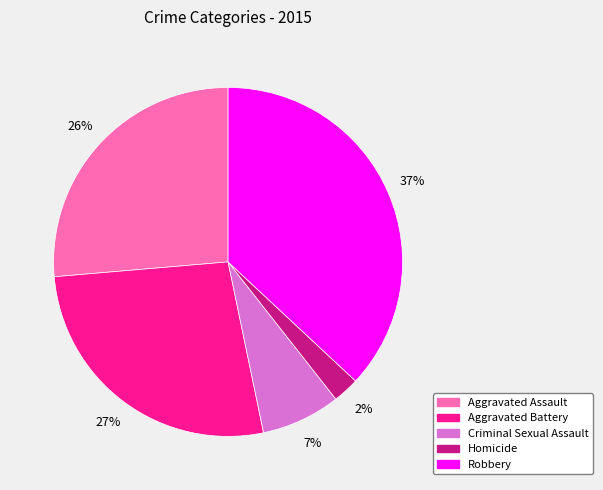

Which slice is the smallest?

Homicide